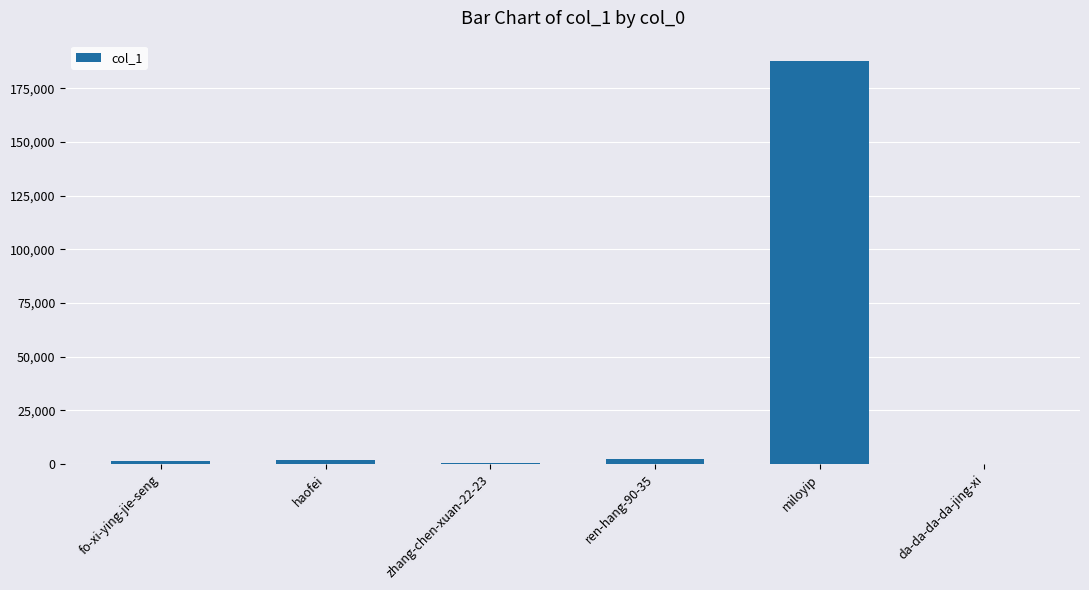

Which label corresponds to the largest value in the chart?

miloyip